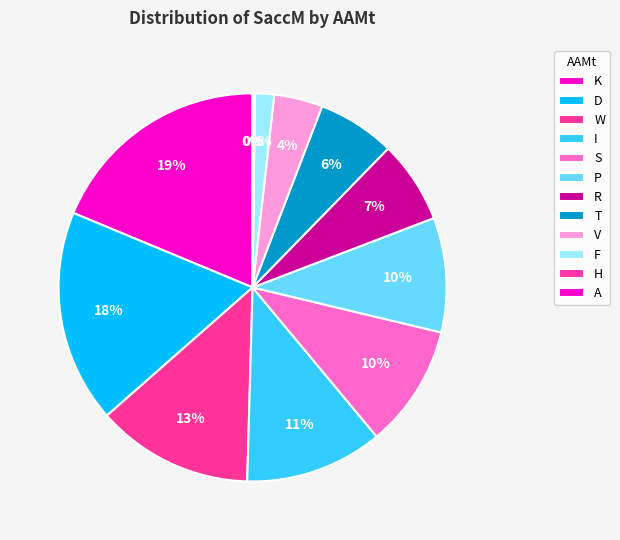

Which slice is the largest?

K